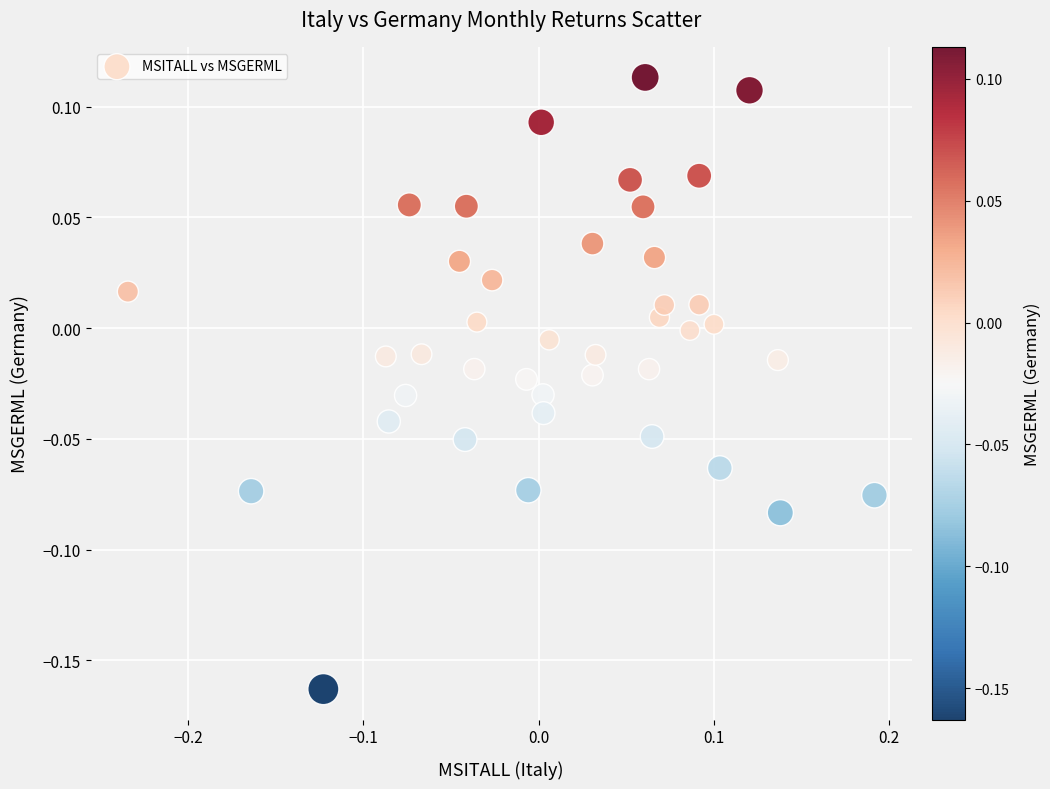

What is the range of Y values (max minus min)?

0.3